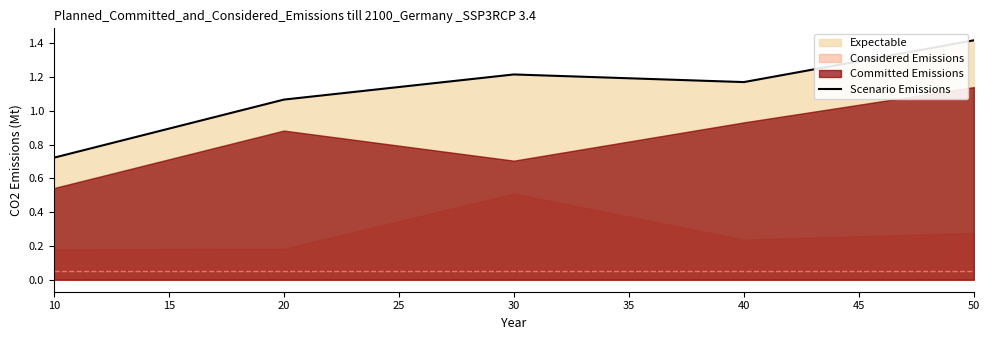

List the labels in order of Scenario Emissions value, largest first.

50, 30, 40, 20, 10